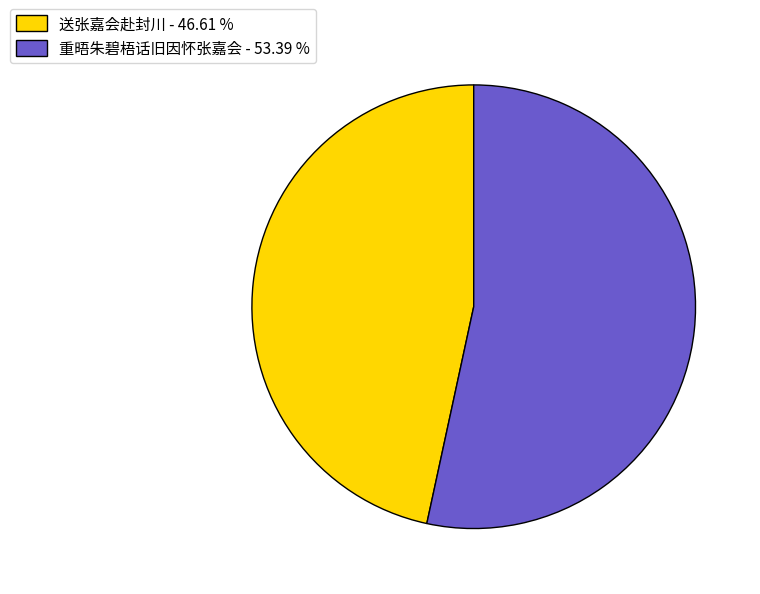

What is the ratio of the value at 送张嘉会赴封川 - 46.61 % to the value at 重晤朱碧梧话旧因怀张嘉会 - 53.39 %?

0.9